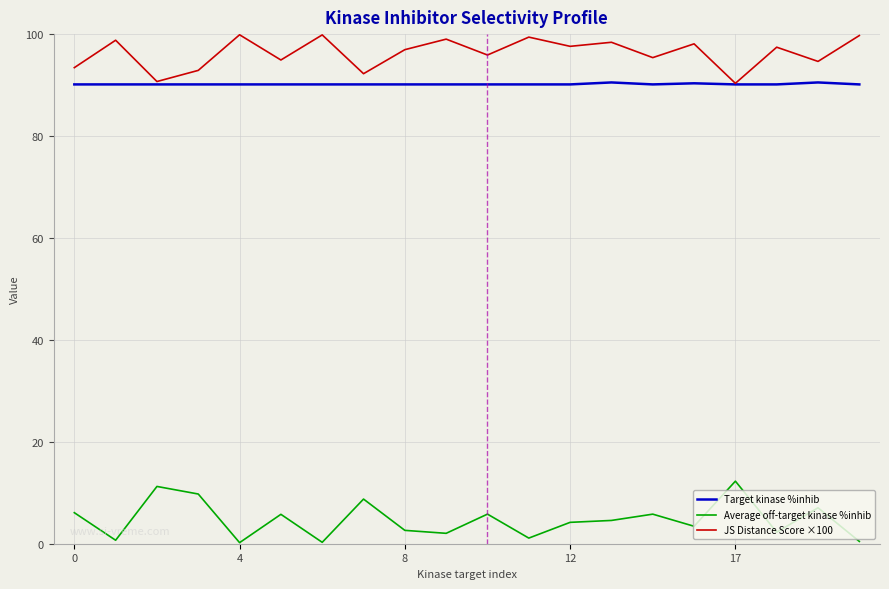

True or false: Target kinase %inhib and Average off-target kinase %inhib cross at least once.

False